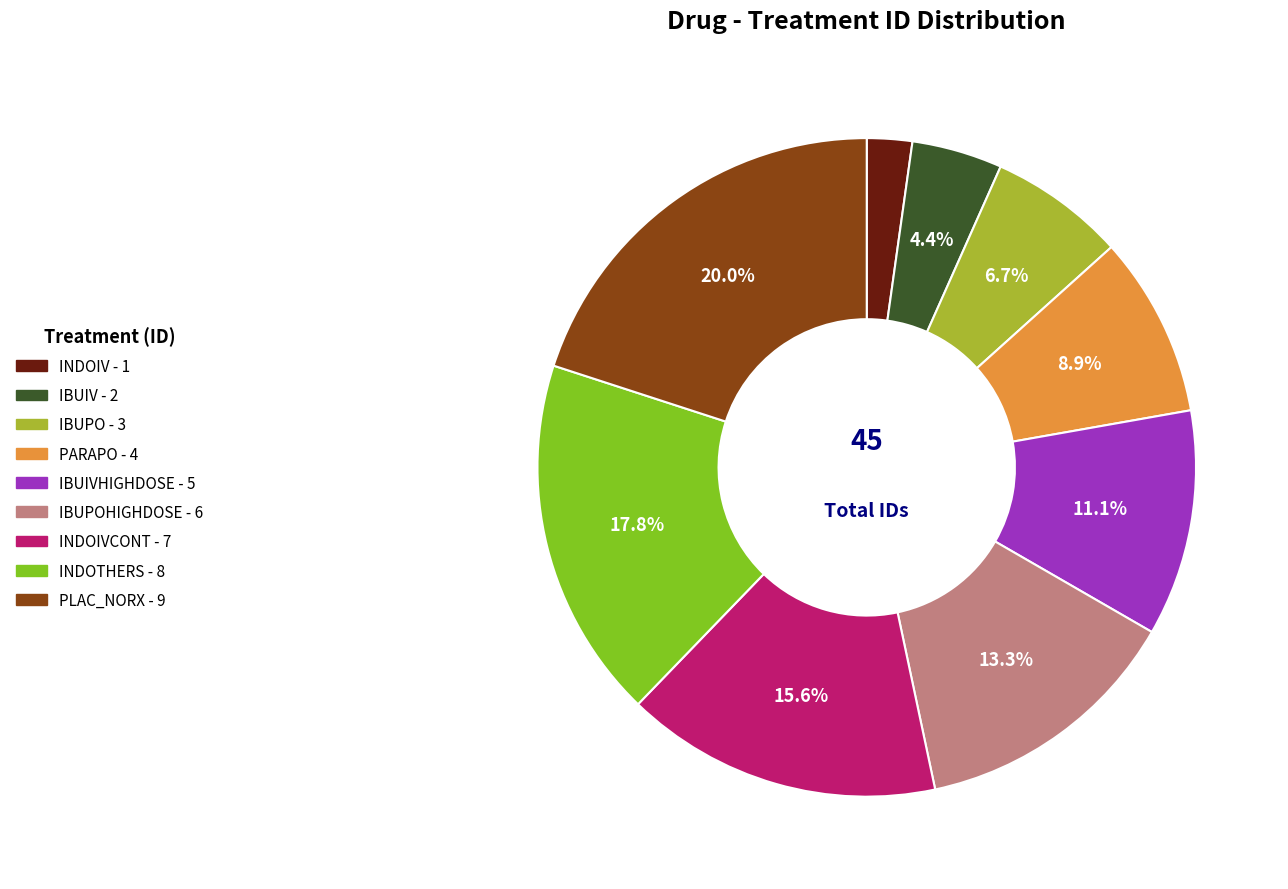

Count the number of slices in the pie.

9